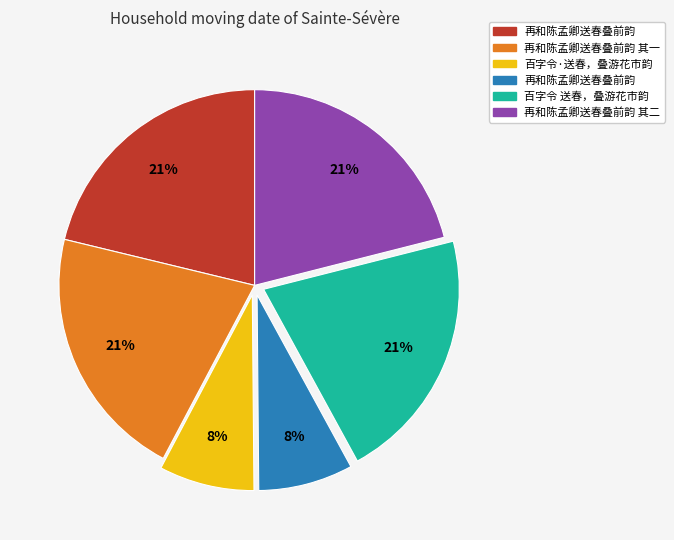

Count the number of slices in the pie.

6